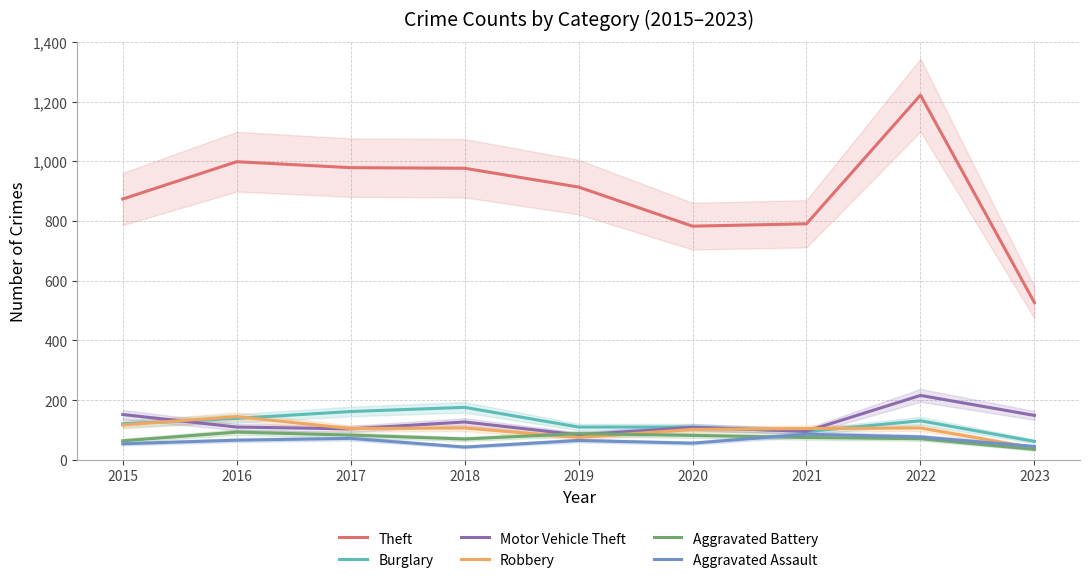

How many values in the Theft series are below 914?

4